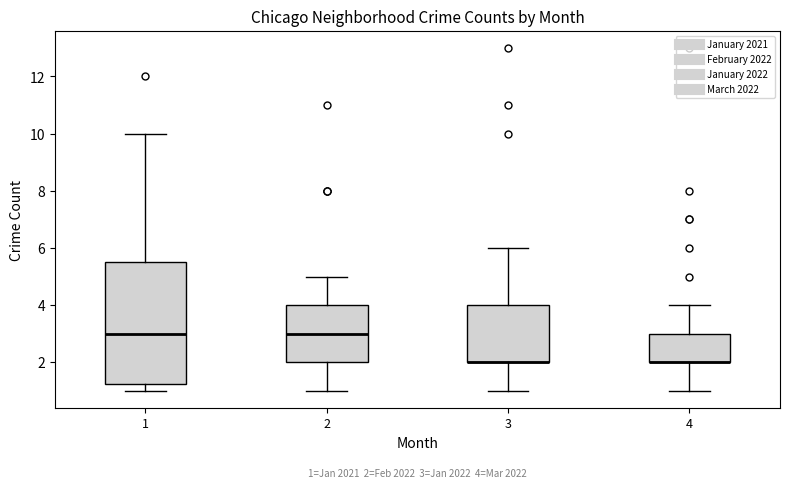

Comparing the boxes themselves (not the whiskers), which one is the tallest?

1